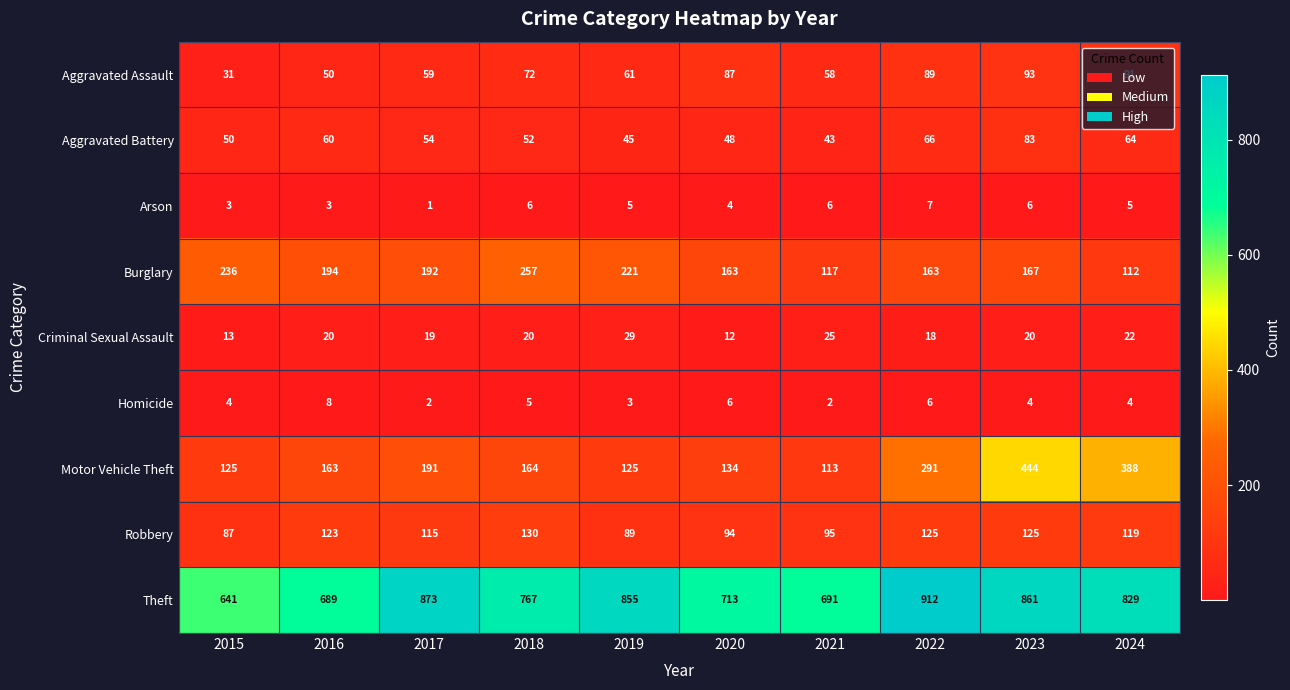

True or false: Arson has a value of 3 at 2022.

False